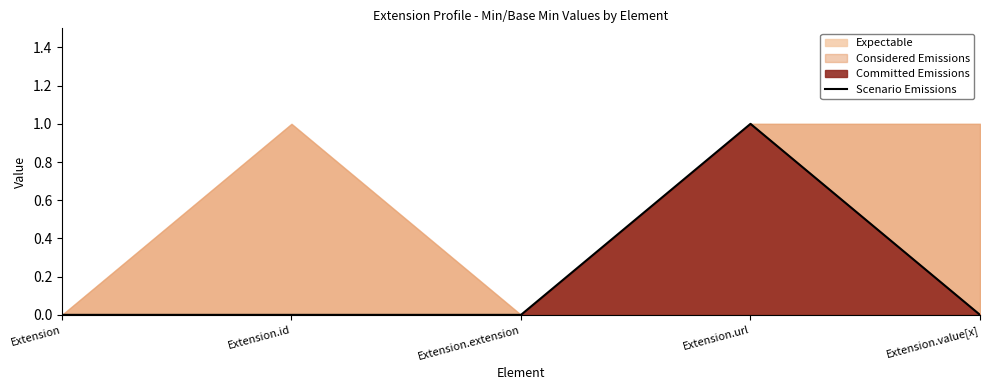

What is the maximum value shown in the chart?

1